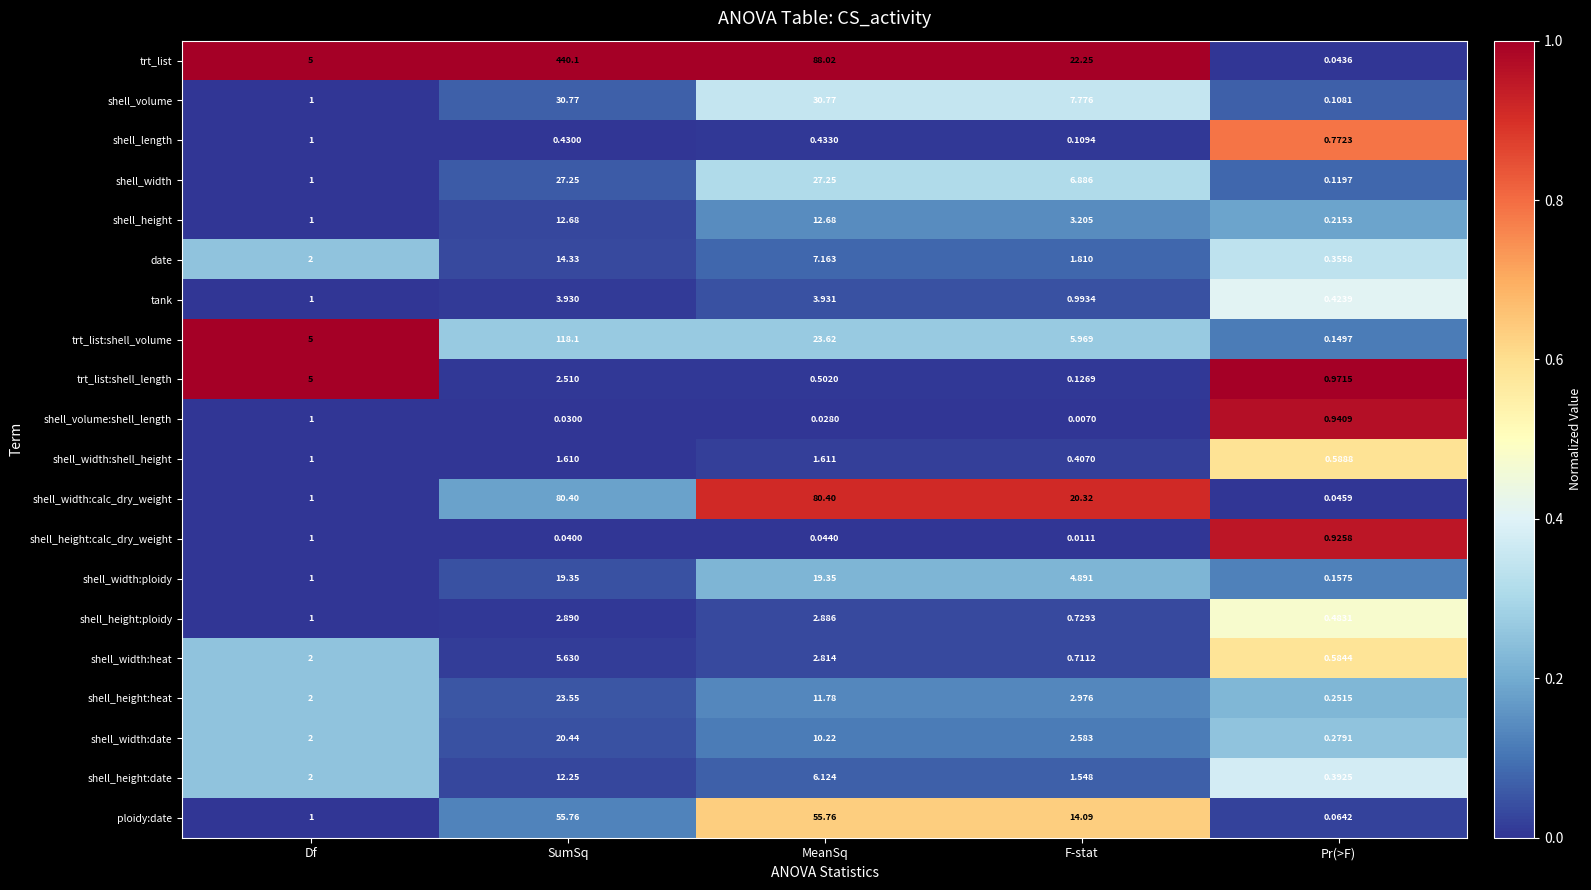

Where is shell_width:shell_height nearest to the value 1?

Df